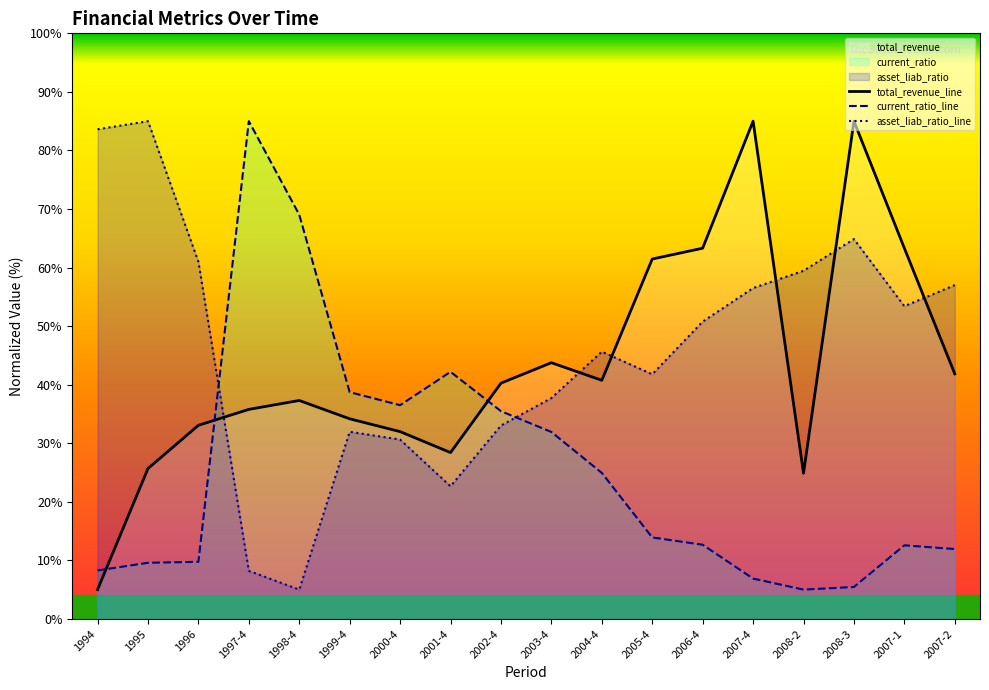

At which label does current_ratio reach its minimum?

2008-2